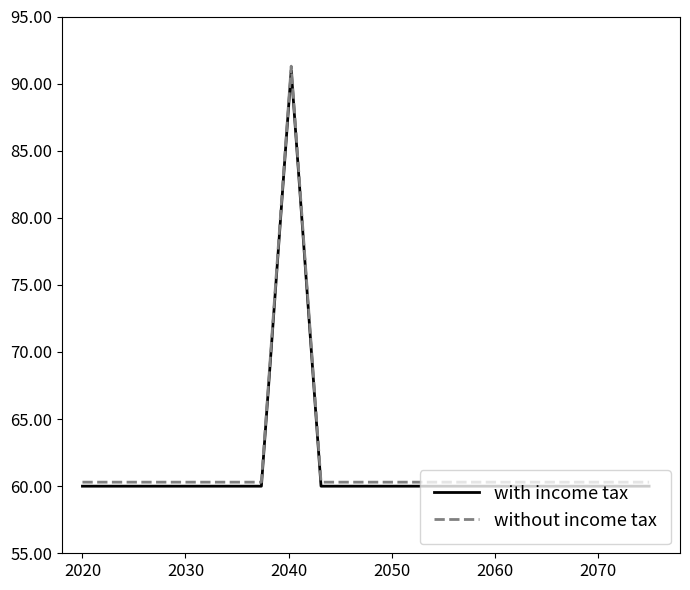

Reading right to left, list all the values displayed in this chart.

with income tax: 60.0	60.0	60.0	60.0	60.0	60.0	60.0	60.0	60.0	60.0	60.0	60.0	91.0	60.0	60.0	60.0	60.0	60.0	60.0	60.0
without income tax: 60.3	60.3	60.3	60.3	60.3	60.3	60.3	60.3	60.3	60.3	60.3	60.3	91.3	60.3	60.3	60.3	60.3	60.3	60.3	60.3